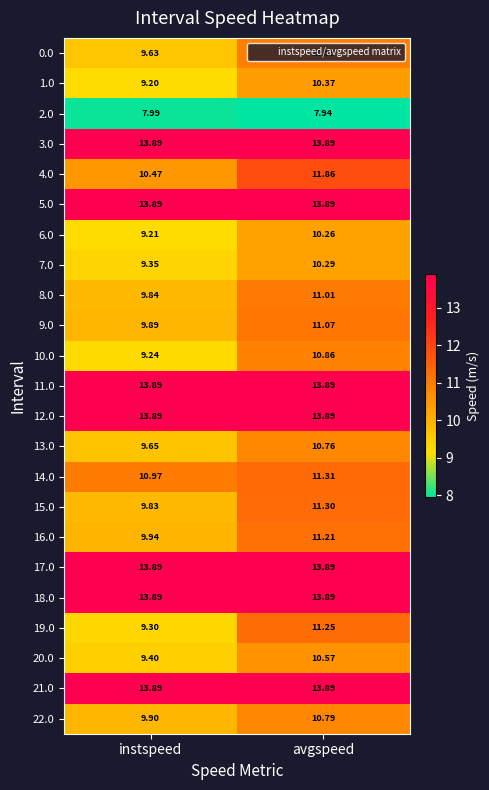

What is the total value across all series at instspeed?

251.0